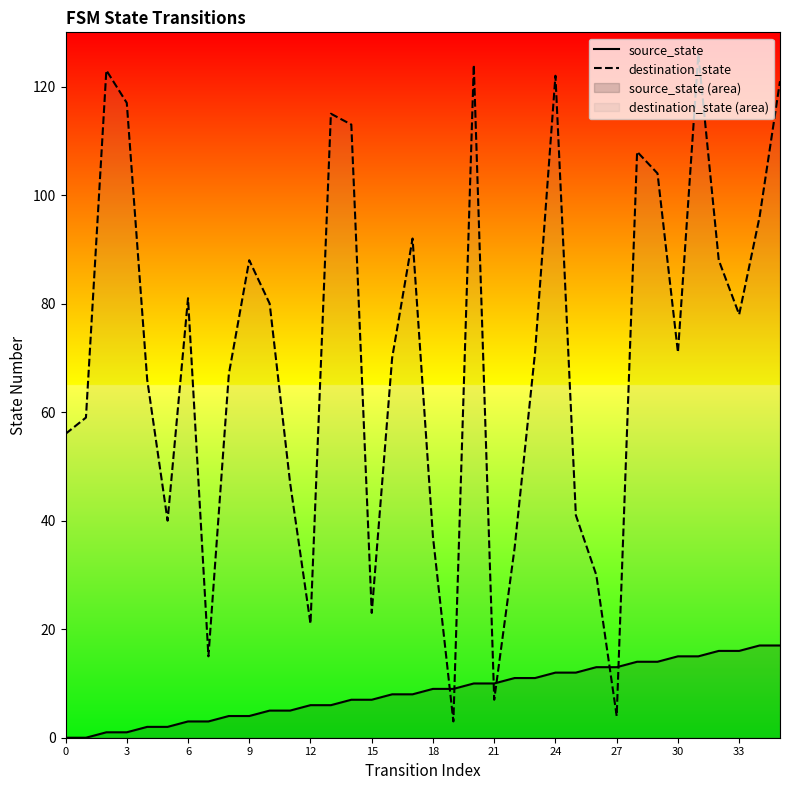

Does the chart display data point markers on the line(s)?

No